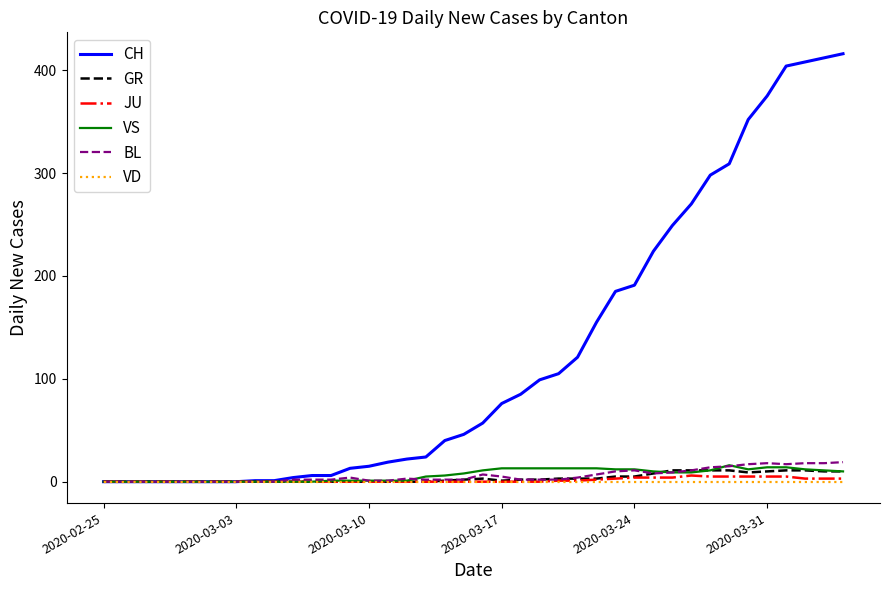

What are all the series names shown in the legend?

CH, GR, JU, VS, BL, VD